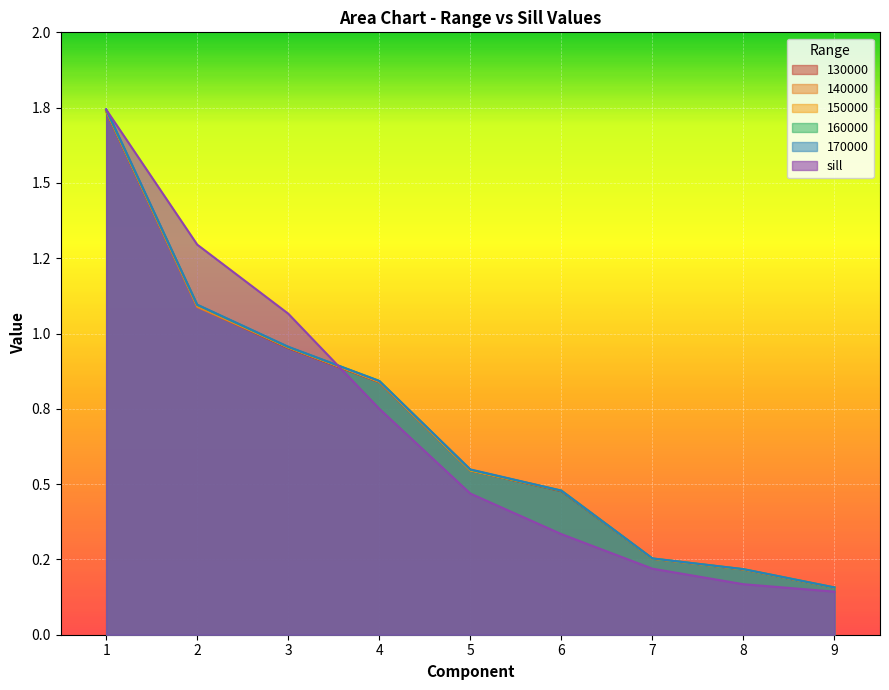

Reading right to left, list all the values displayed in this chart.

130000: 9=0.2	8=0.2	7=0.3	6=0.5	5=0.5	4=0.8	3=1.0	2=1.1	1=1.7
140000: 9=0.2	8=0.2	7=0.3	6=0.5	5=0.5	4=0.8	3=1.0	2=1.1	1=1.7
150000: 9=0.2	8=0.2	7=0.3	6=0.5	5=0.5	4=0.8	3=1.0	2=1.1	1=1.7
160000: 9=0.2	8=0.2	7=0.3	6=0.5	5=0.5	4=0.8	3=1.0	2=1.1	1=1.7
170000: 9=0.2	8=0.2	7=0.3	6=0.5	5=0.5	4=0.8	3=1.0	2=1.1	1=1.7
sill: 9=0.1	8=0.2	7=0.2	6=0.3	5=0.5	4=0.8	3=1.1	2=1.3	1=1.7